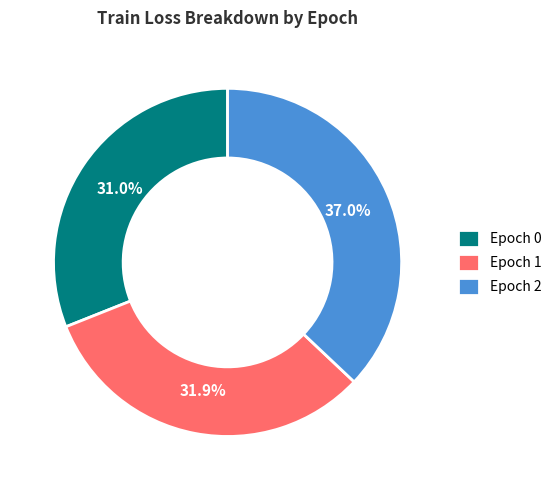

What portion of the pie excludes Epoch 1?

68.1%